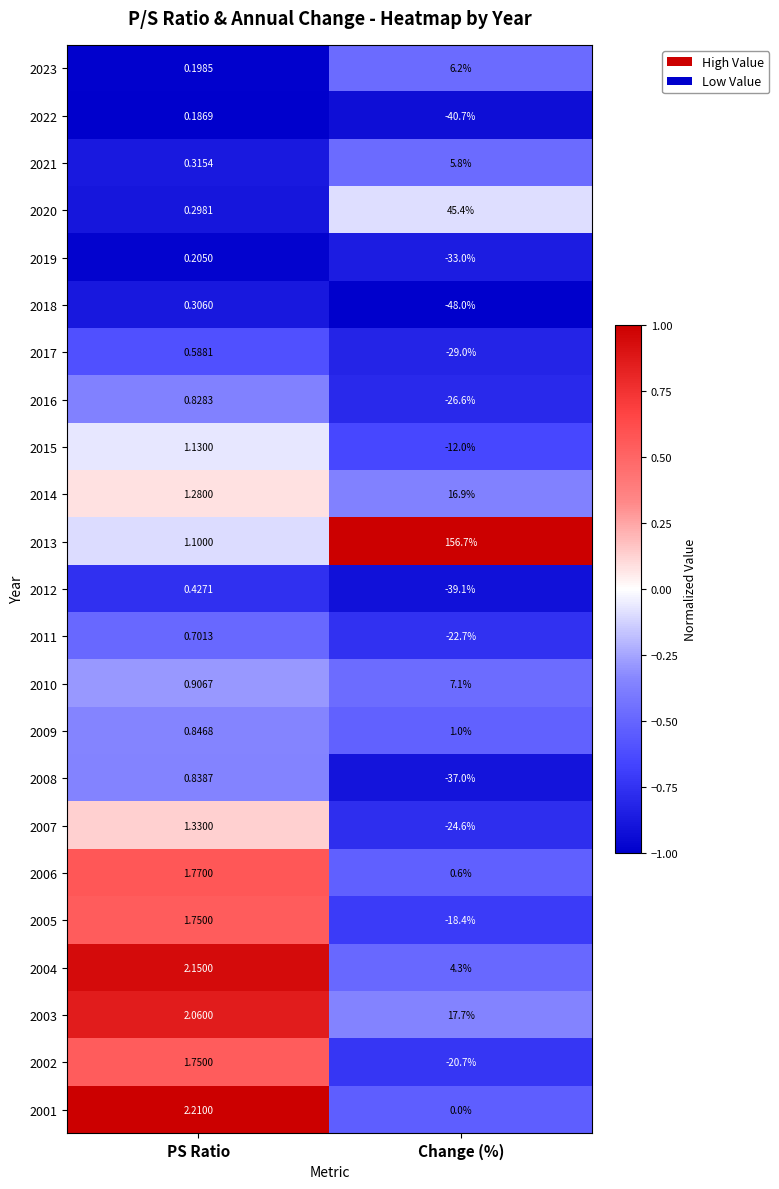

At which category is the sum across all series the highest?

PS Ratio